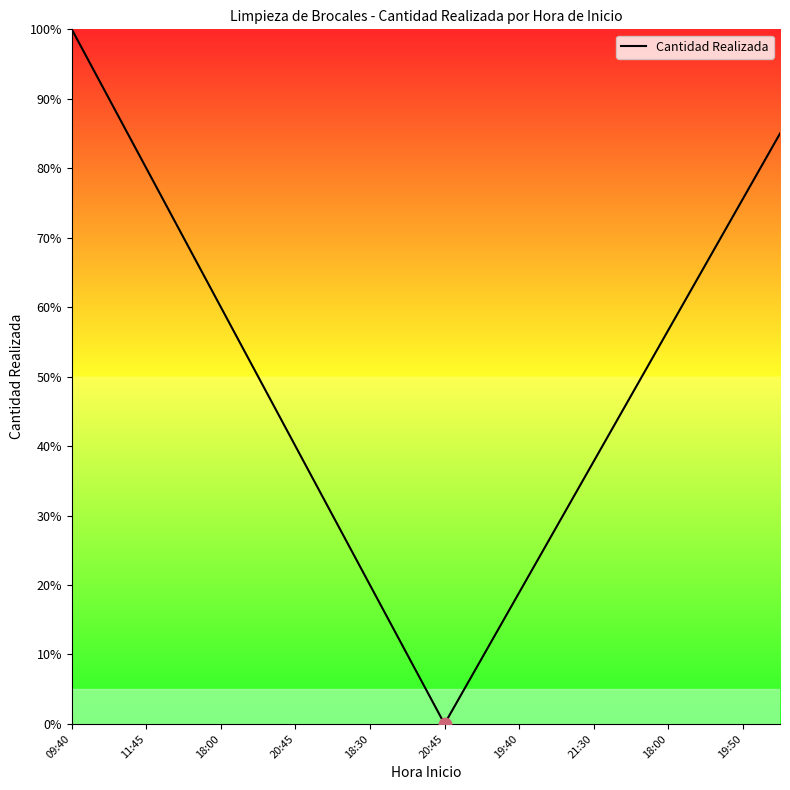

What is the maximum value shown in the chart?

100.0